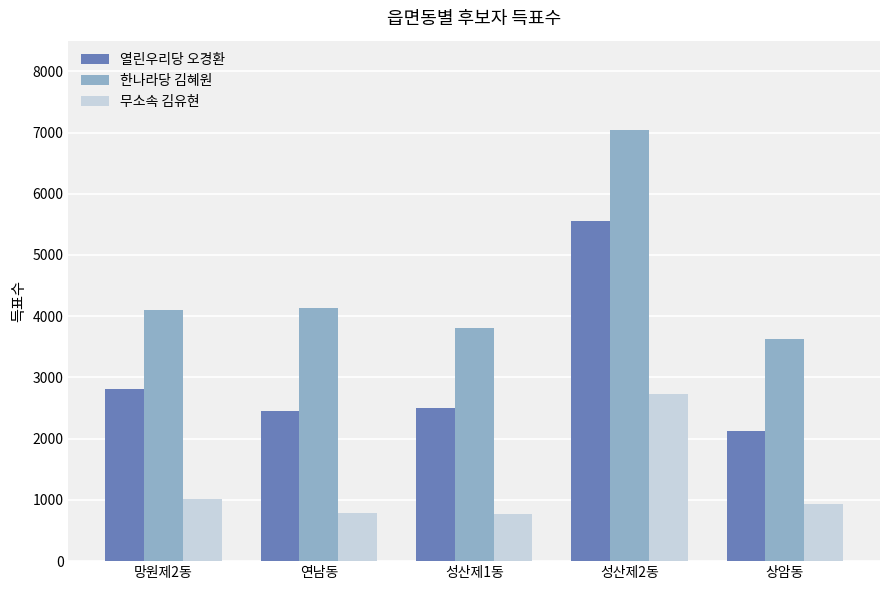

How many data points does each series have?

5